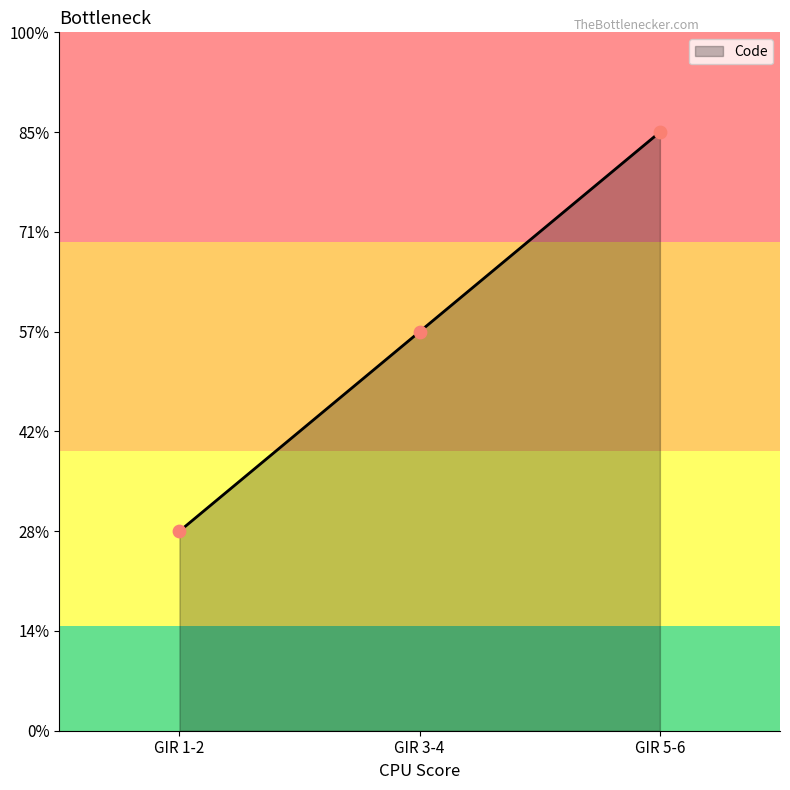

Between GIR 5-6 and GIR 3-4, which is larger?

GIR 5-6